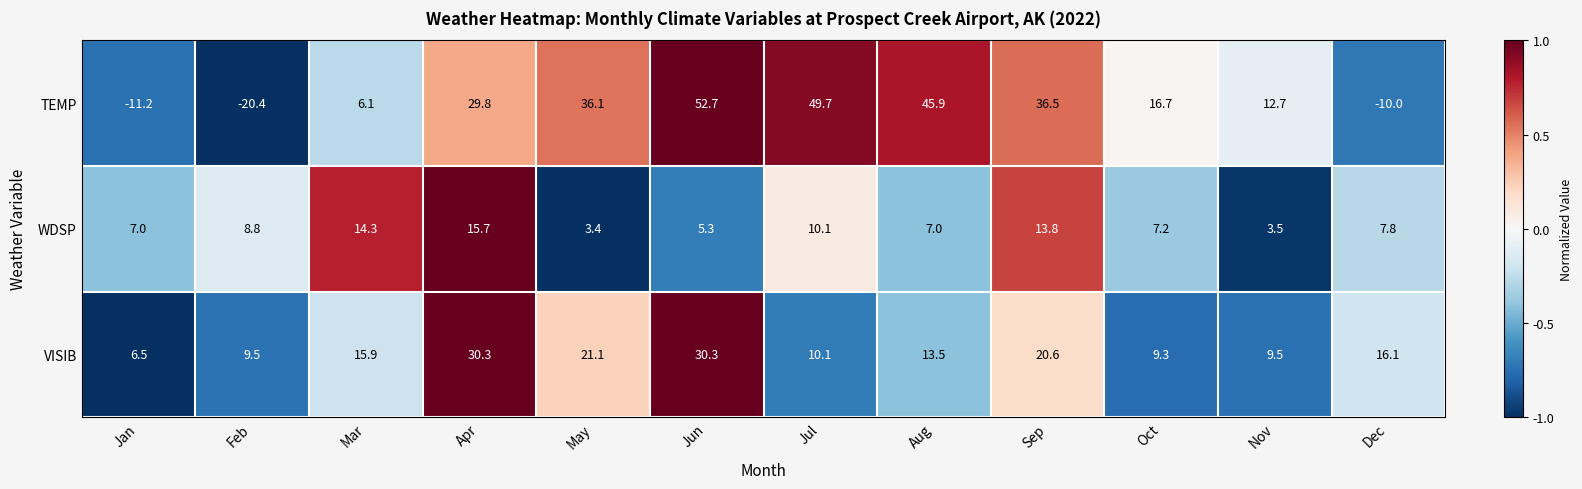

Is the value of VISIB at Jul greater than the value of TEMP at Jul?

No